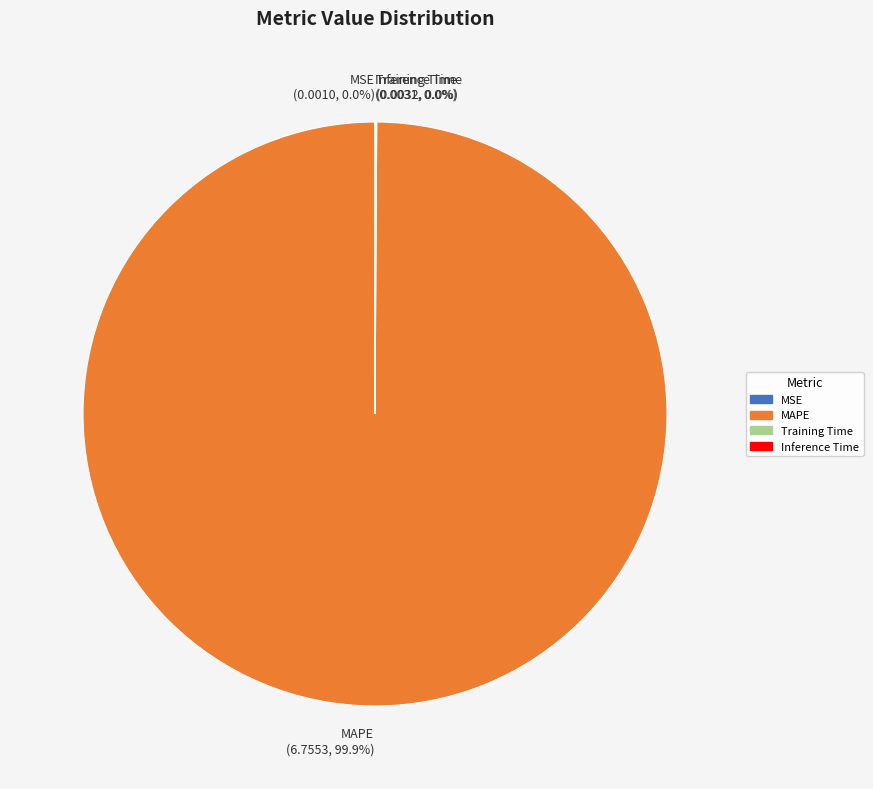

Which category has the biggest portion of the pie?

MAPE